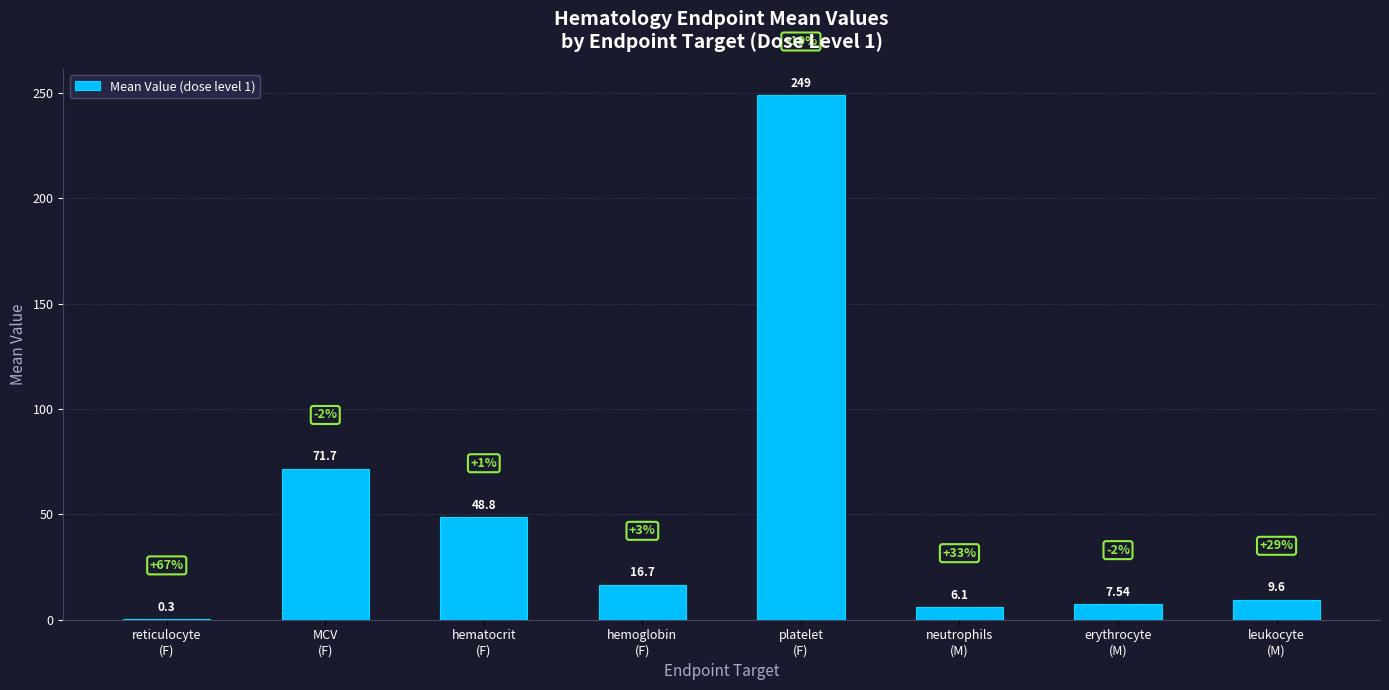

Count the number of categories in the chart.

8